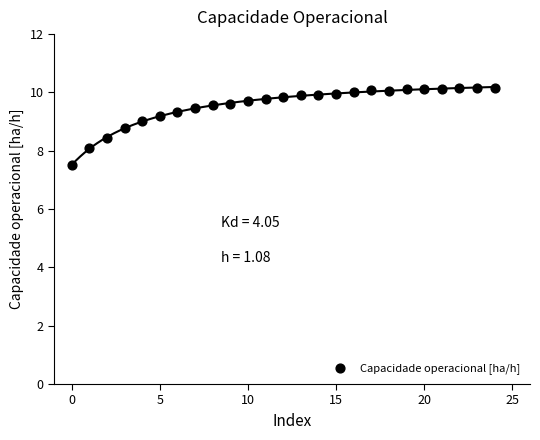

Count the number of points in this scatter plot.

25